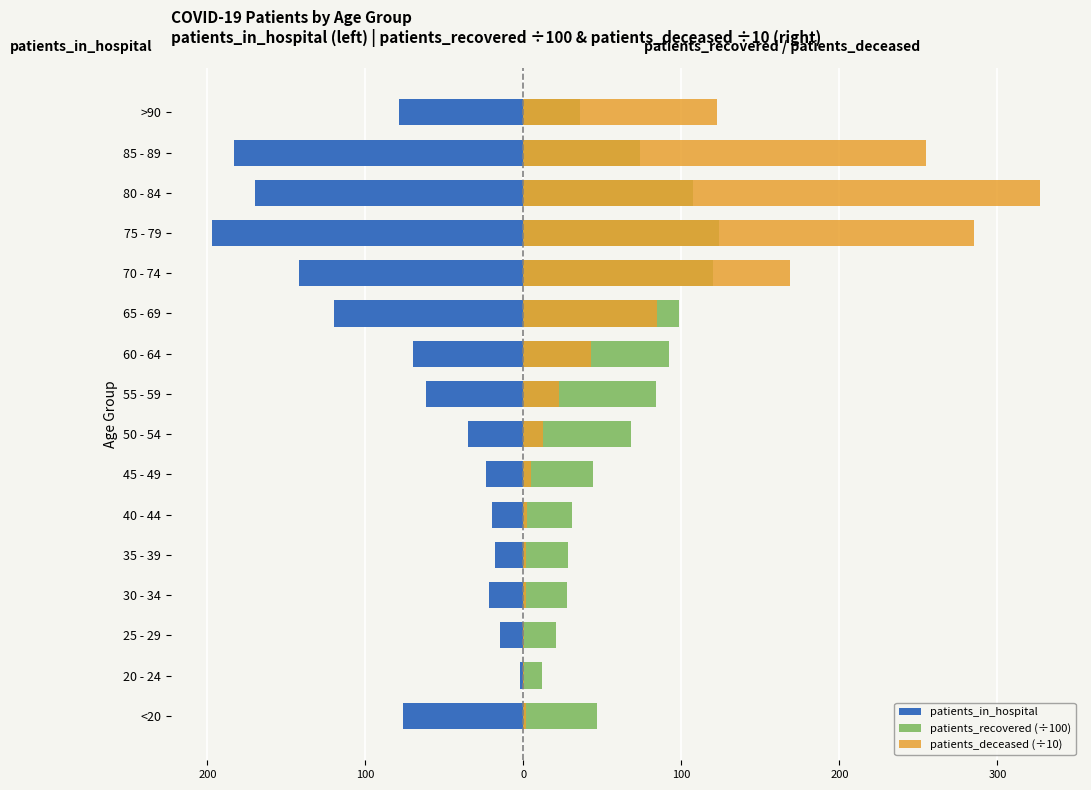

How many bars are there in each group?

3